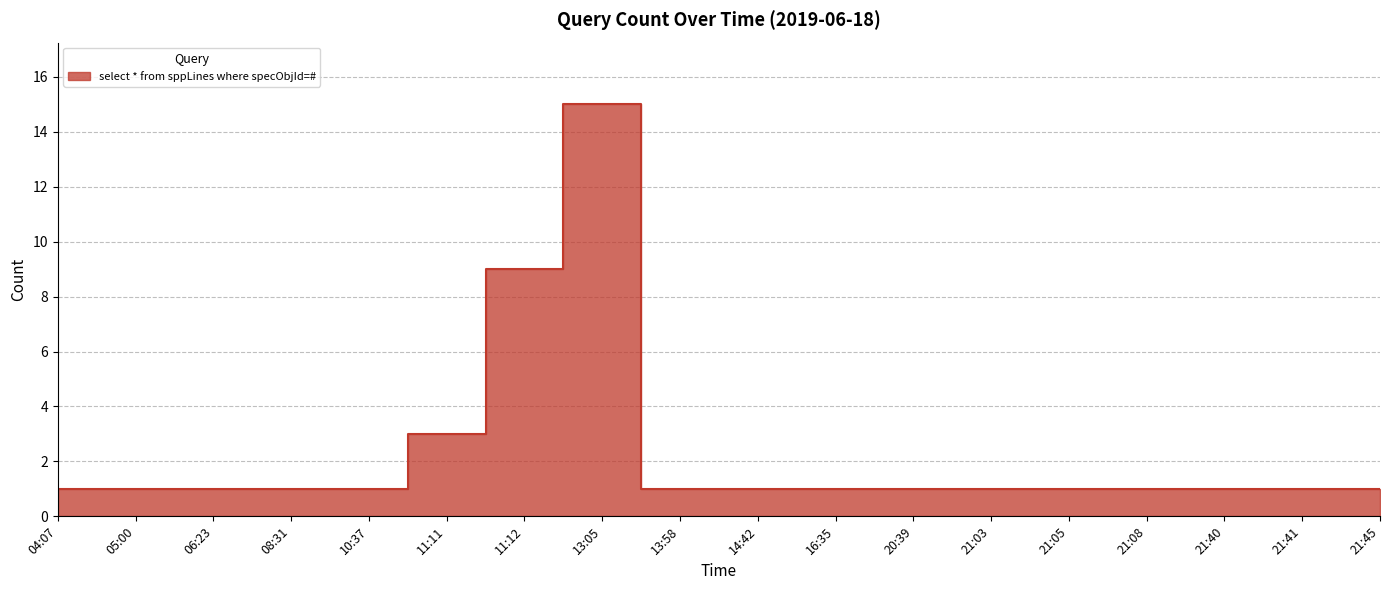

Rank the categories by value from highest to lowest.

13:05, 11:12, 11:11, 04:07, 05:00, 06:23, 08:31, 10:37, 13:58, 14:42, 16:35, 20:39, 21:03, 21:05, 21:08, 21:40, 21:41, 21:45